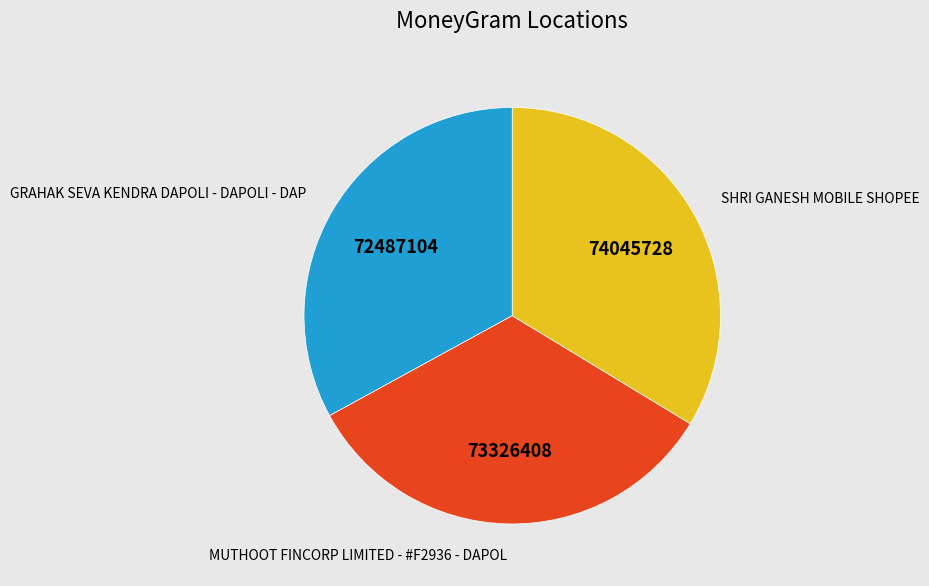

Combined, do SHRI GANESH MOBILE SHOPEE and GRAHAK SEVA KENDRA DAPOLI - DAPOLI - DAP account for over 50%?

Yes